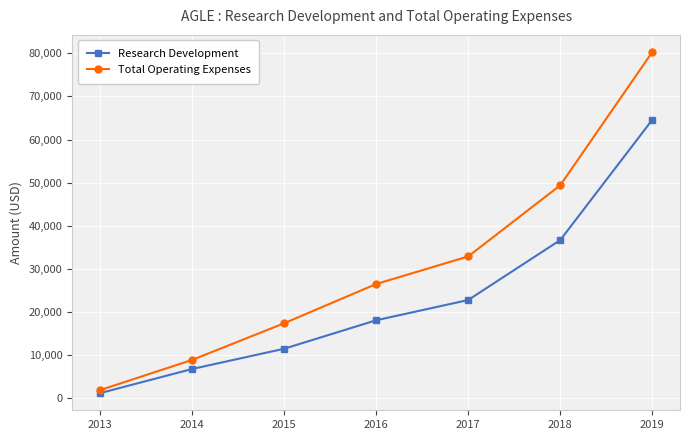

What is the spread (max minus min) of values at 2015?

5900